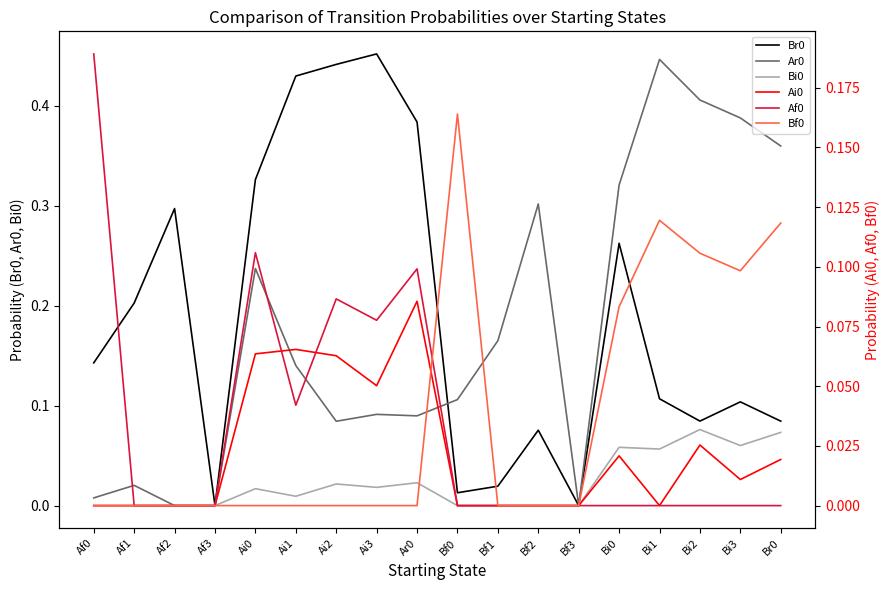

Reading left to right, list all the values displayed in this chart.

Br0: 0.1	0.2	0.3	0.0	0.3	0.4	0.4	0.5	0.4	0.0	0.0	0.1	0.0	0.3	0.1	0.1	0.1	0.1
Ar0: 0.0	0.0	0.0	0.0	0.2	0.1	0.1	0.1	0.1	0.1	0.2	0.3	0.0	0.3	0.4	0.4	0.4	0.4
Bi0: 0.0	0.0	0.0	0.0	0.0	0.0	0.0	0.0	0.0	0.0	0.0	0.0	0.0	0.1	0.1	0.1	0.1	0.1
Ai0: 0.0	0.0	0.0	0.0	0.1	0.1	0.1	0.1	0.1	0.0	0.0	0.0	0.0	0.0	0.0	0.0	0.0	0.0
Af0: 0.2	0.0	0.0	0.0	0.1	0.0	0.1	0.1	0.1	0.0	0.0	0.0	0.0	0.0	0.0	0.0	0.0	0.0
Bf0: 0.0	0.0	0.0	0.0	0.0	0.0	0.0	0.0	0.0	0.2	0.0	0.0	0.0	0.1	0.1	0.1	0.1	0.1